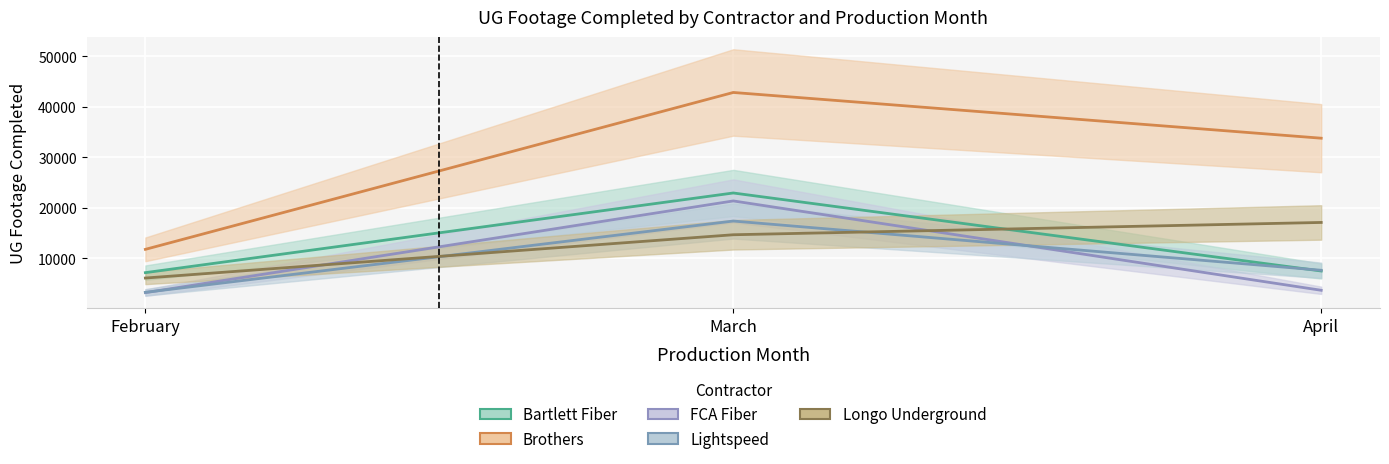

The FCA Fiber series shows 3629 at April. True or false?

True